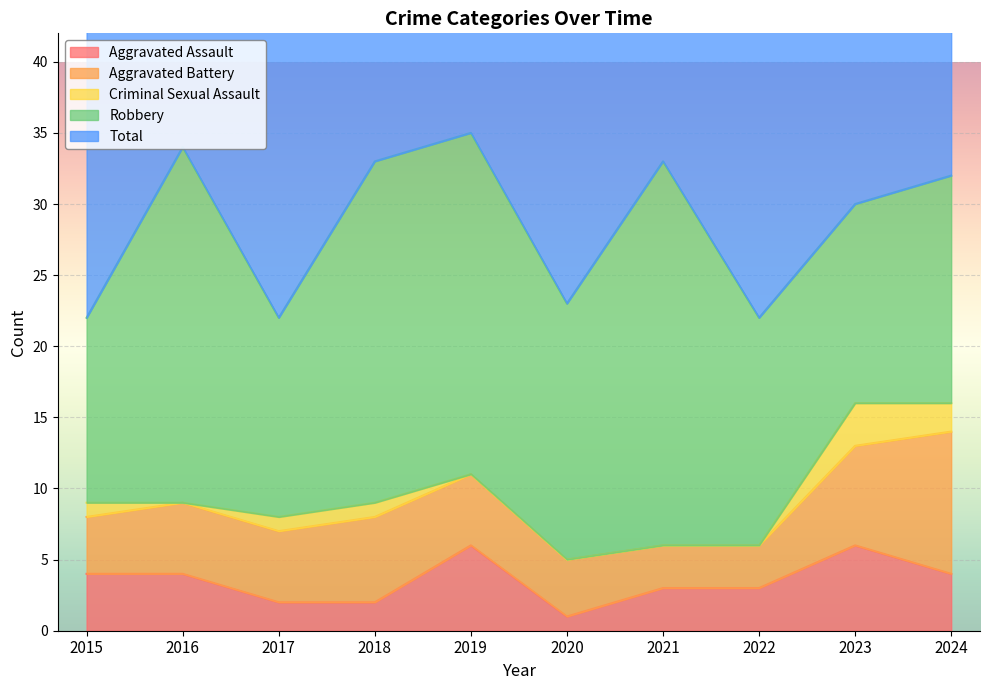

How many intersections are there between Aggravated Battery and Aggravated Assault?

2